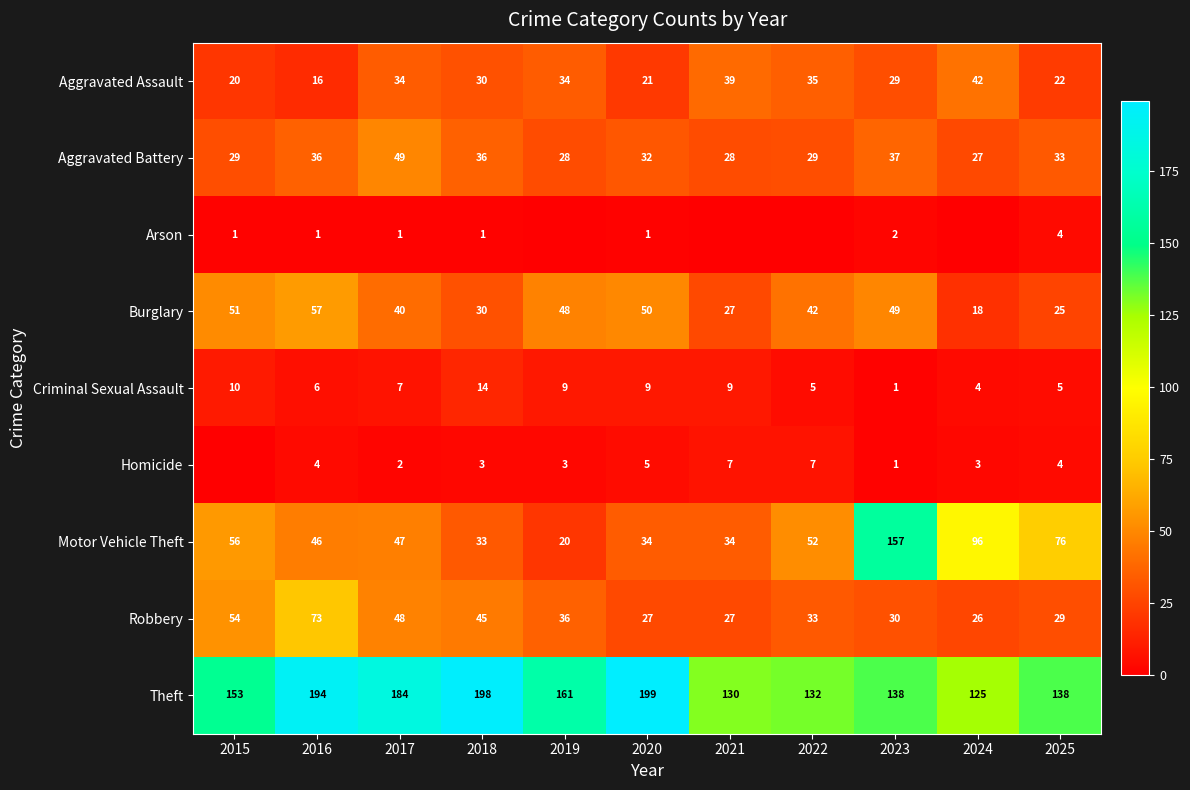

Which category has the lowest value across all series?

2019